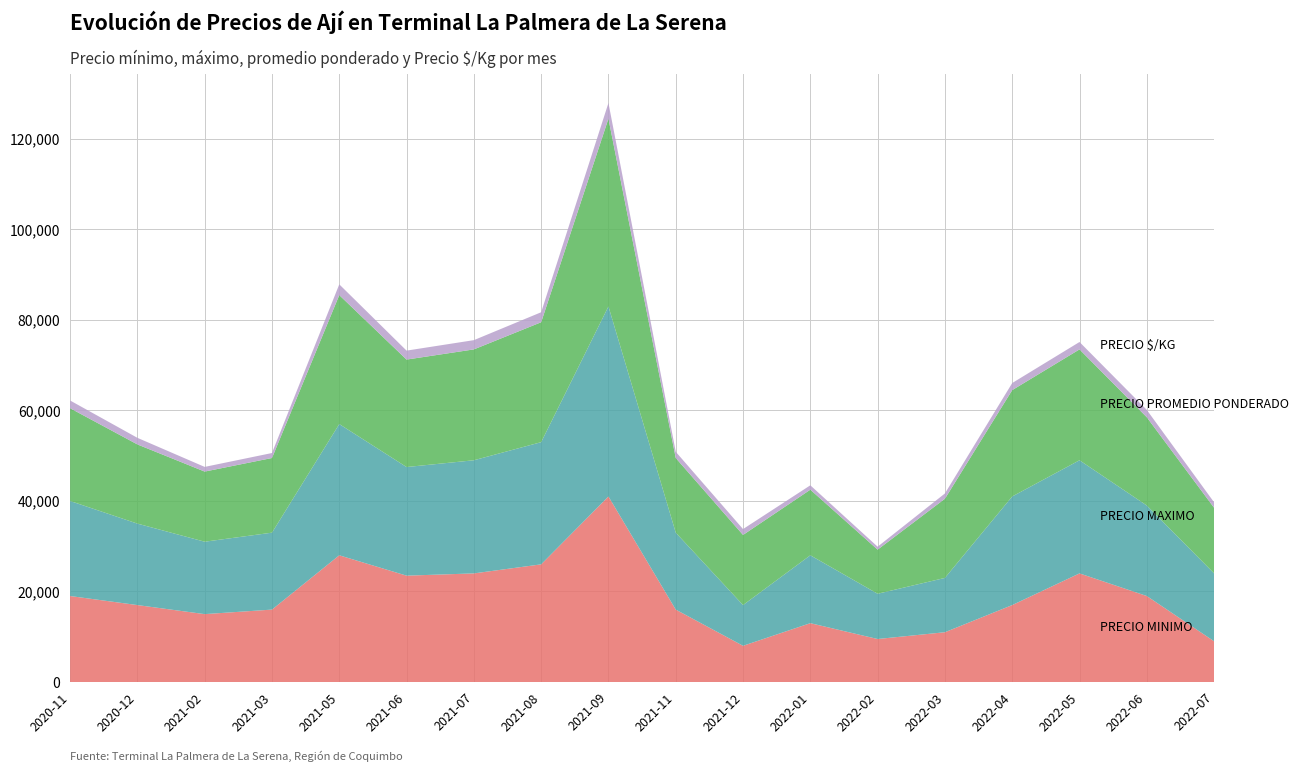

Reading left to right, extract all data points from this chart.

Precio minimo: 2020-11=19000	2020-12=17000	2021-02=15000	2021-03=16000	2021-05=28000	2021-06=23500	2021-07=24000	2021-08=26000	2021-09=41000	2021-11=16000	2021-12=8000	2022-01=13000	2022-02=9500	2022-03=11000	2022-04=17000	2022-05=24000	2022-06=19000	2022-07=9000
Precio maximo: 2020-11=21000	2020-12=18000	2021-02=16000	2021-03=17000	2021-05=29000	2021-06=24000	2021-07=25000	2021-08=27000	2021-09=42000	2021-11=17000	2021-12=9000	2022-01=15000	2022-02=10000	2022-03=12000	2022-04=24000	2022-05=25000	2022-06=20000	2022-07=15000
Precio promedio ponderado: 2020-11=20500	2020-12=17500	2021-02=15500	2021-03=16500	2021-05=28500	2021-06=23750	2021-07=24500	2021-08=26500	2021-09=41500	2021-11=16500	2021-12=15500	2022-01=14500	2022-02=9750	2022-03=17500	2022-04=23500	2022-05=24500	2022-06=19500	2022-07=14500
Precio $/Kg: 2020-11=1708	2020-12=1458	2021-02=1033	2021-03=1100	2021-05=2375	2021-06=1979	2021-07=2042	2021-08=2208	2021-09=3458	2021-11=1375	2021-12=1292	2022-01=967	2022-02=650	2022-03=1167	2022-04=1567	2022-05=1633	2022-06=1625	2022-07=1208